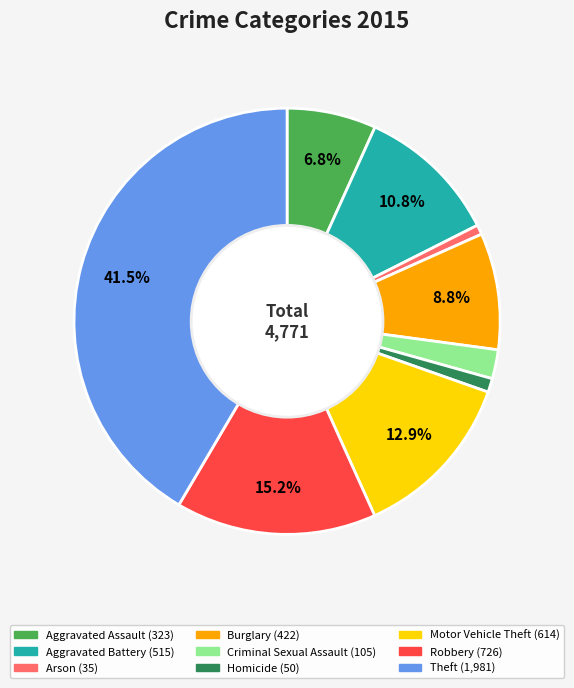

How many segments does this pie chart have?

9